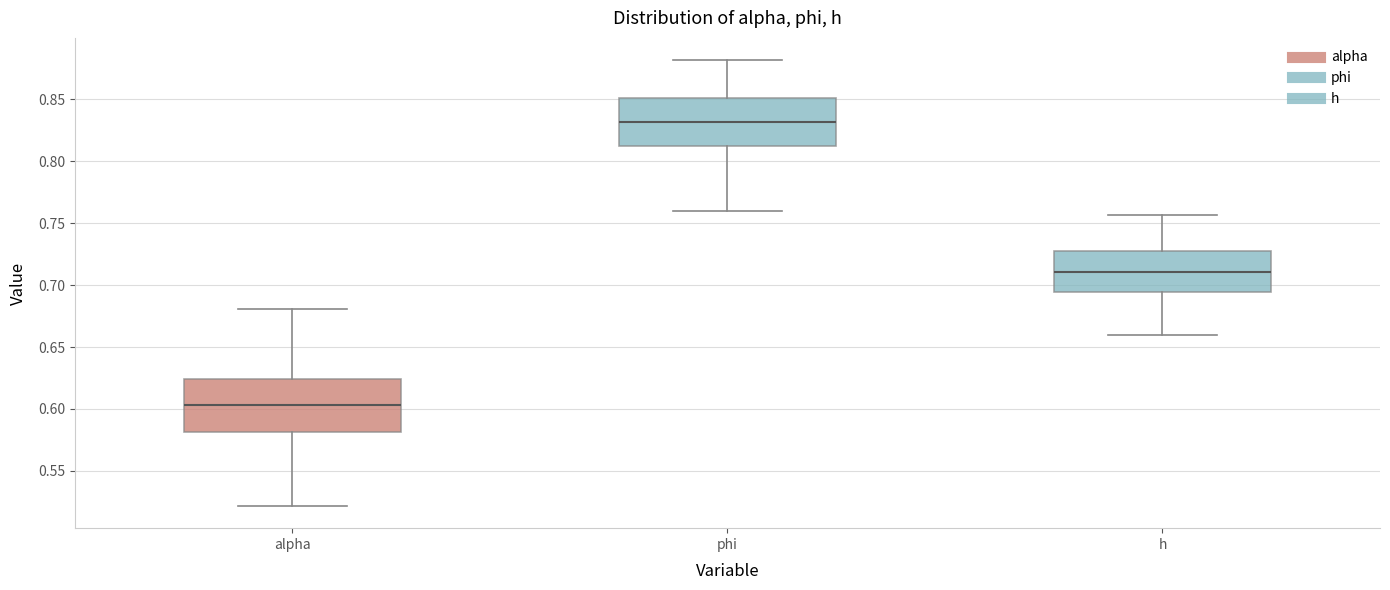

Reading left to right, transcribe this box plot: for each box, give where its median line is, the range the box spans, and where its two whiskers end, as read against the y-axis. The values are not printed on the chart, so give them approximately, as read against the axis.

alpha: median 0.605, box 0.580 to 0.625, whiskers 0.520 to 0.680
phi: median 0.830, box 0.815 to 0.850, whiskers 0.760 to 0.880
h: median 0.710, box 0.695 to 0.730, whiskers 0.660 to 0.755